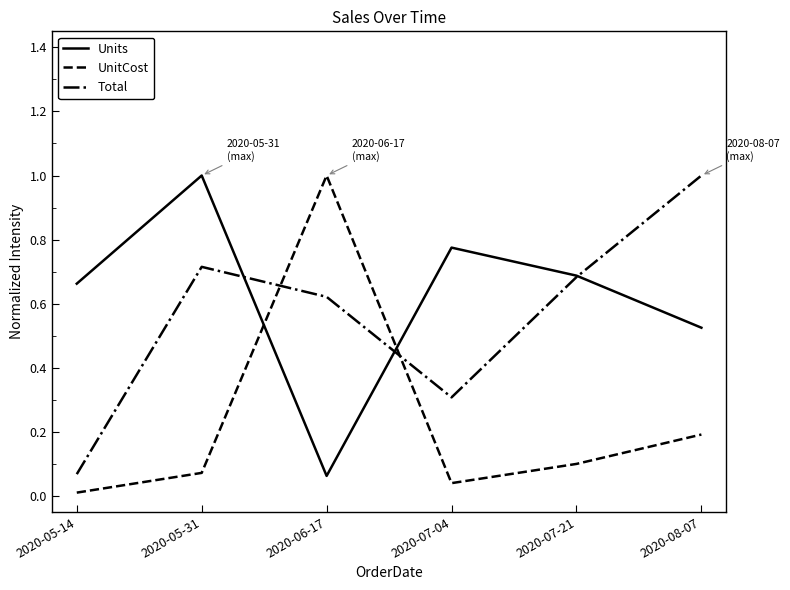

How many interior local peaks does the Total series have?

1